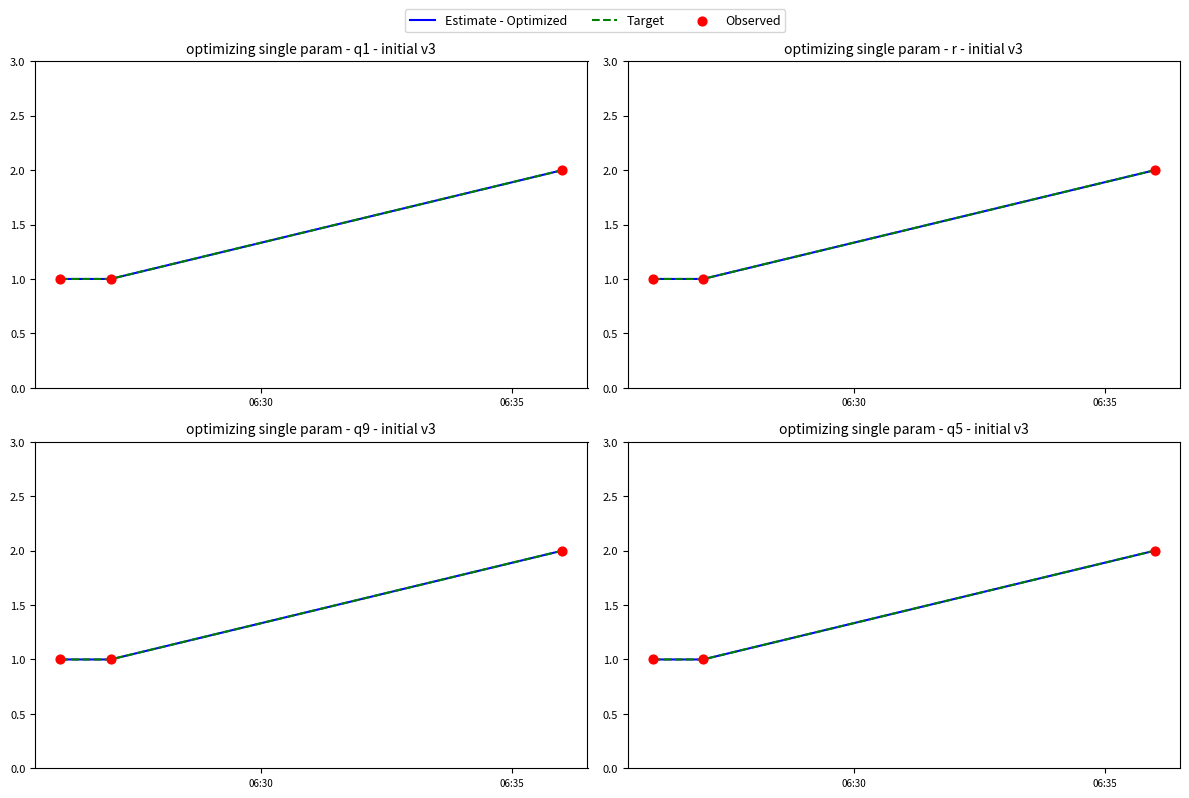

What is the total value across all series at 06:30?

3